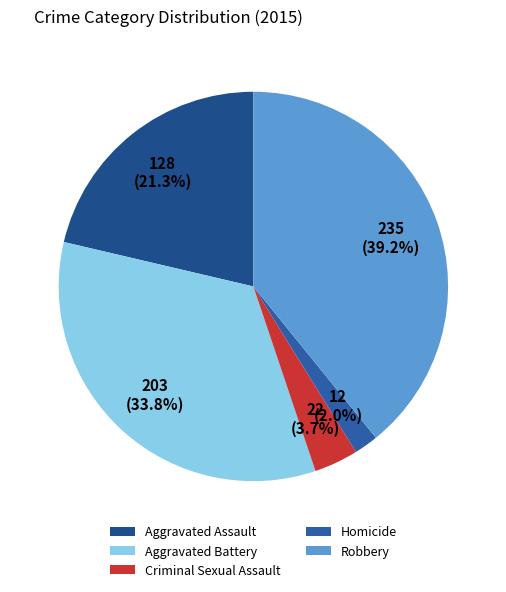

What is the change in value from Homicide to Robbery?

+223